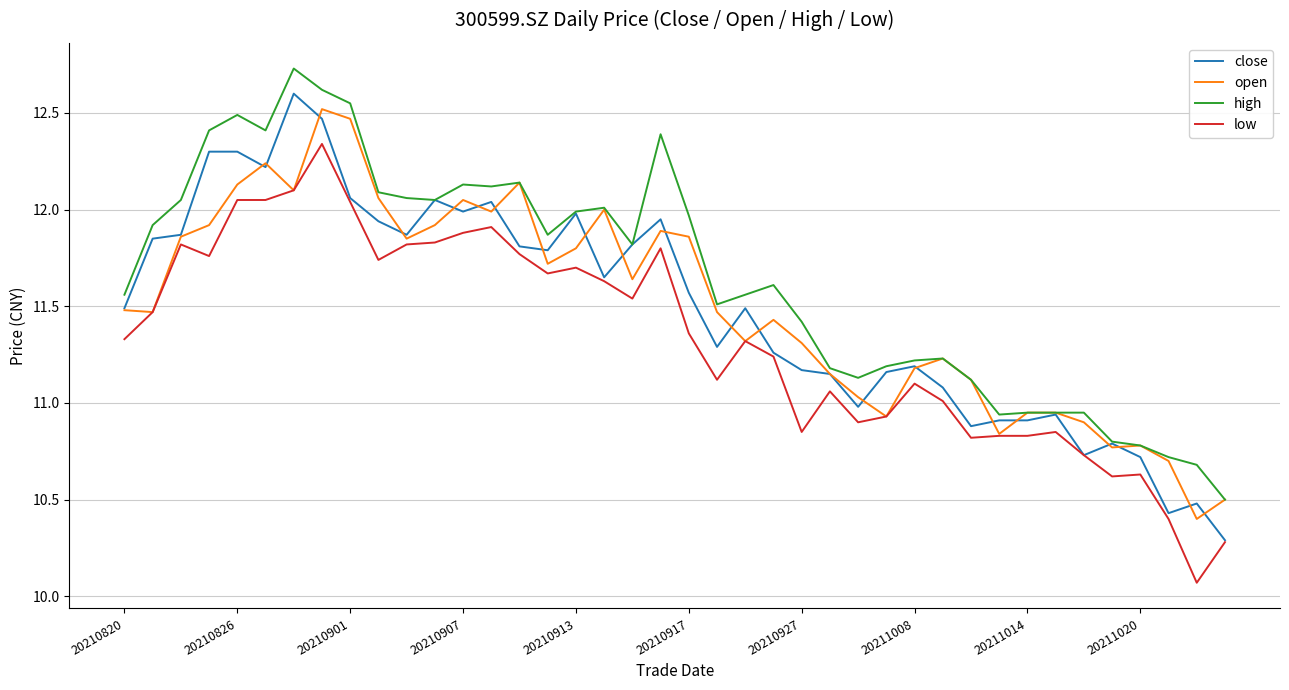

True or false: low and high intersect in this chart.

False